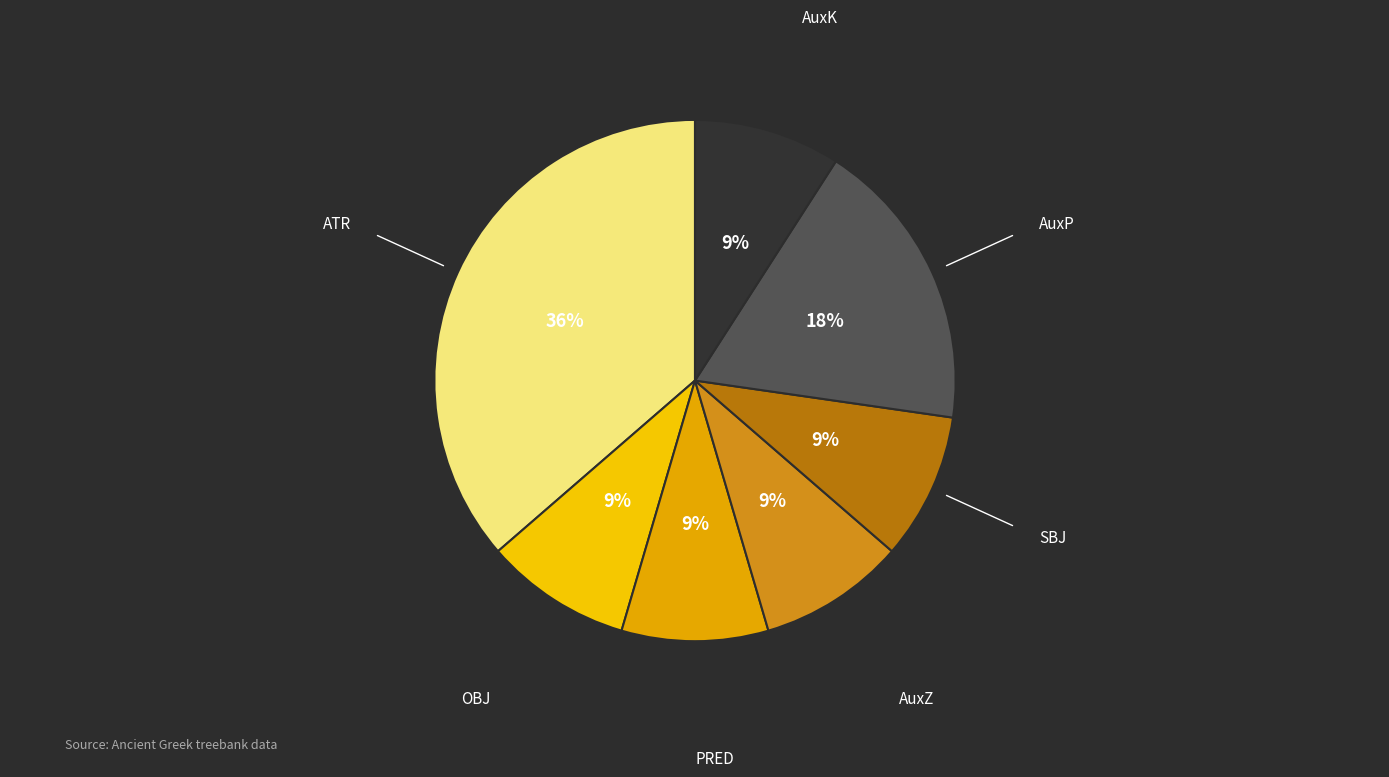

To the nearest percent, what is the combined percentage of SBJ and PRED?

18%